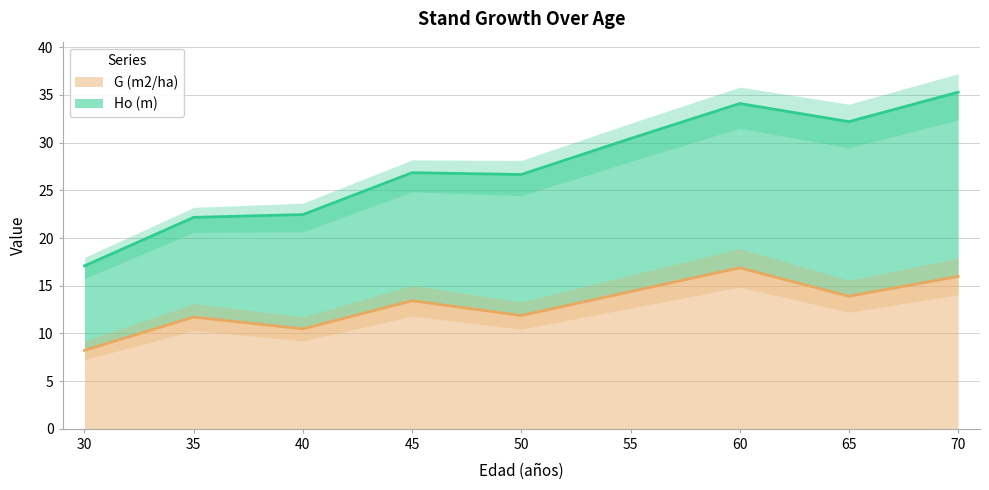

Rank the categories by value from highest to lowest.

60, 70, 55, 65, 45, 50, 35, 40, 30